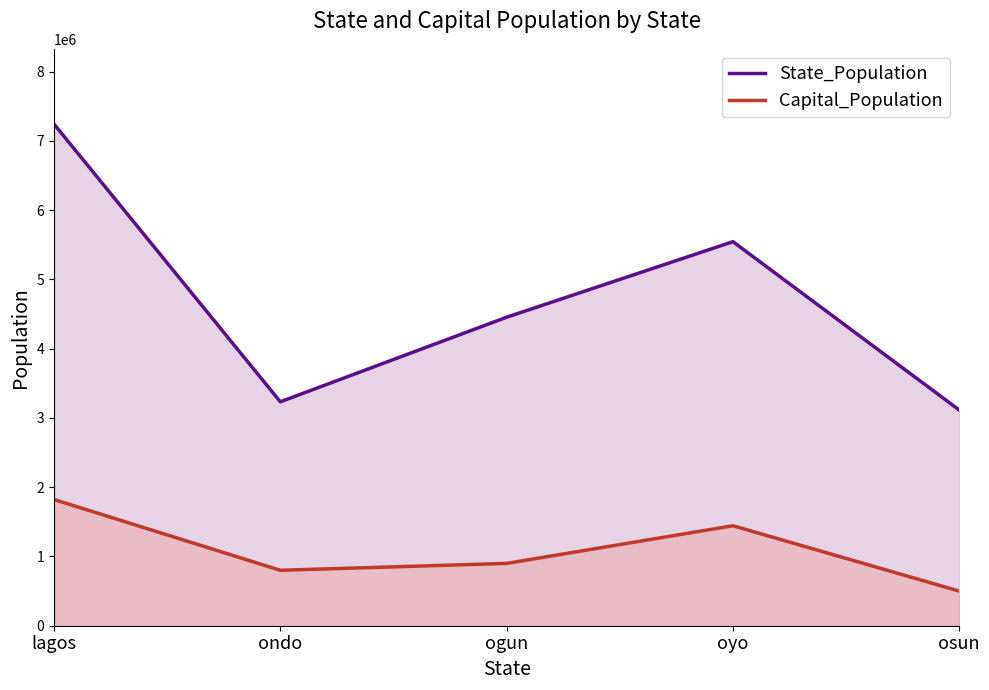

Reading left to right, extract all data points from this chart.

State_Population: 7243445	3233434	4454545	5545454	3114545
Capital_Population: 1822344	800344	900000	1443633	500000